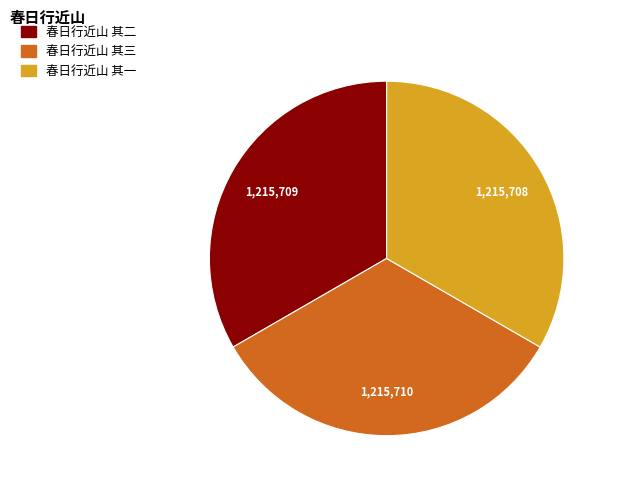

Is 春日行近山 其三 the majority of the pie?

No